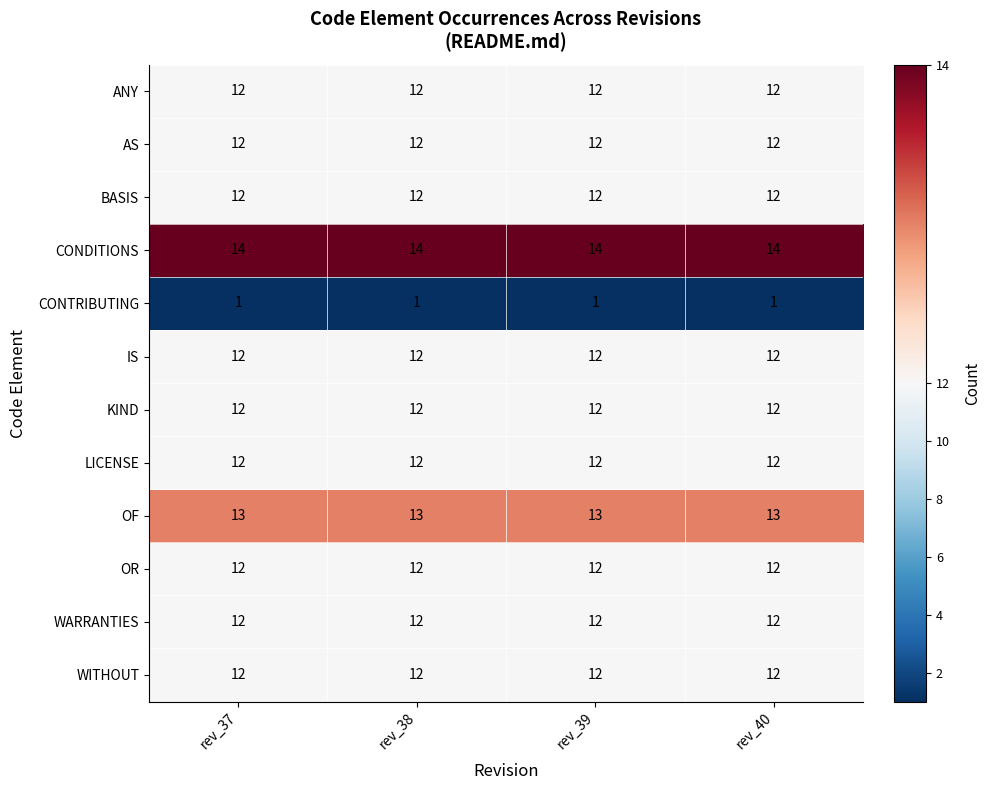

What is the difference between the highest and lowest values at rev_38?

13